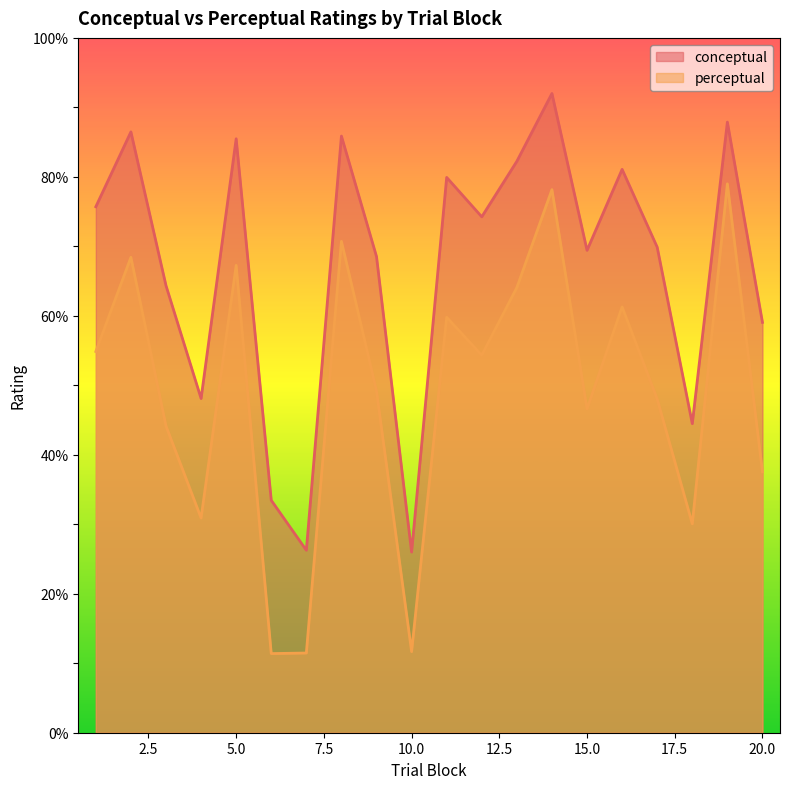

What is the difference between the highest and lowest values at 14?

13.8